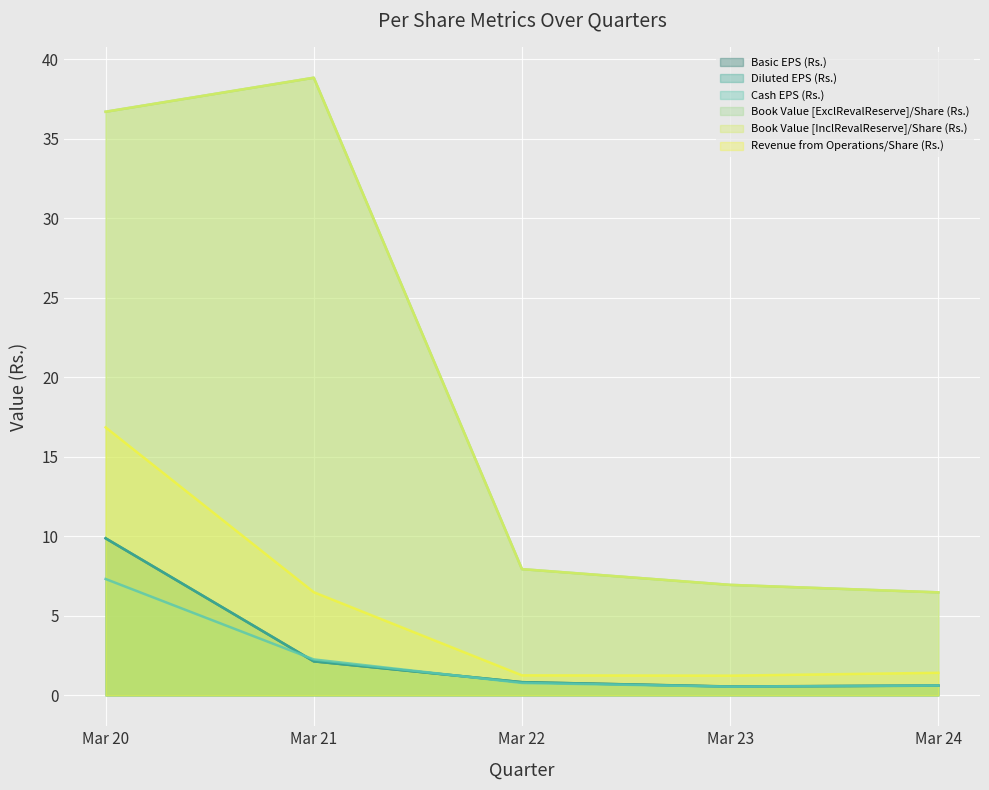

True or false: Basic EPS (Rs.) and Revenue from Operations/Share (Rs.) cross at least once.

False